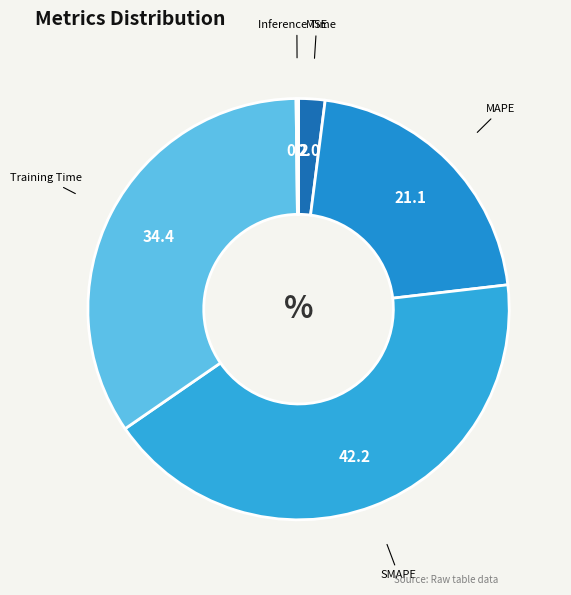

How many slices are in this pie chart?

5